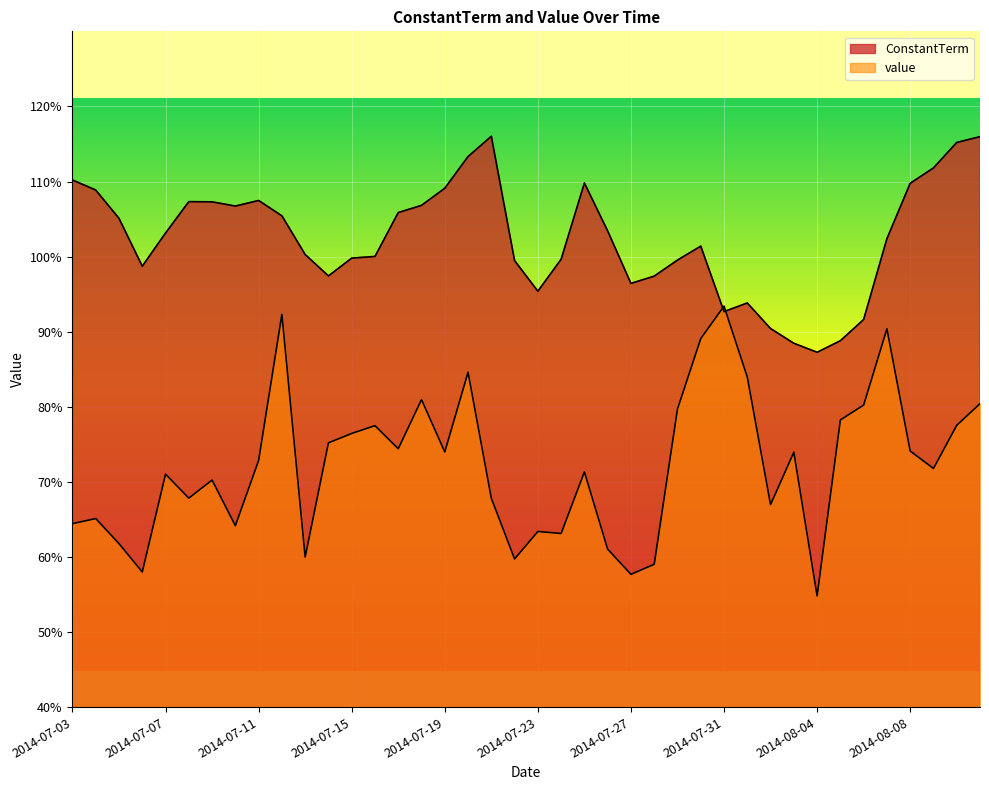

Reading left to right, what are all the values shown in this chart?

ConstantTerm: 1.1	1.1	1.1	1.0	1.0	1.1	1.1	1.1	1.1	1.1	1.0	1.0	1.0	1.0	1.1	1.1	1.1	1.1	1.2	1.0	1.0	1.0	1.1	1.0	1.0	1.0	1.0	1.0	0.9	0.9	0.9	0.9	0.9	0.9	0.9	1.0	1.1	1.1	1.2	1.2
value: 0.6	0.7	0.6	0.6	0.7	0.7	0.7	0.6	0.7	0.9	0.6	0.8	0.8	0.8	0.7	0.8	0.7	0.8	0.7	0.6	0.6	0.6	0.7	0.6	0.6	0.6	0.8	0.9	0.9	0.8	0.7	0.7	0.5	0.8	0.8	0.9	0.7	0.7	0.8	0.8